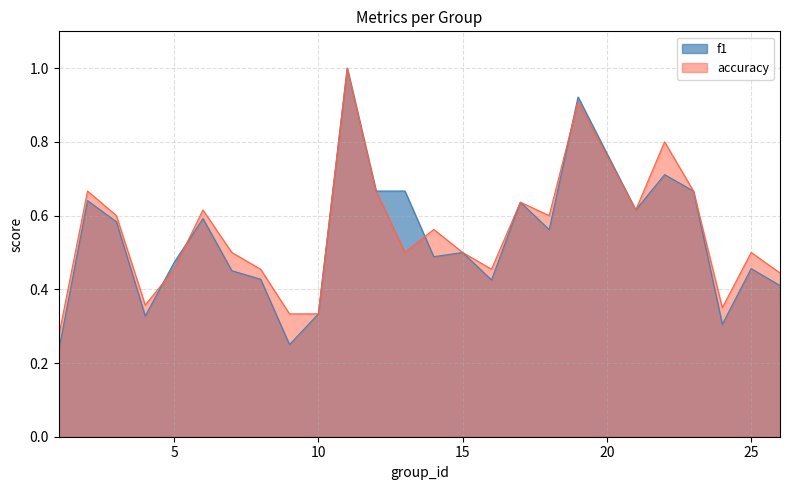

True or false: f1 has more than 2 points higher than both neighbors.

True